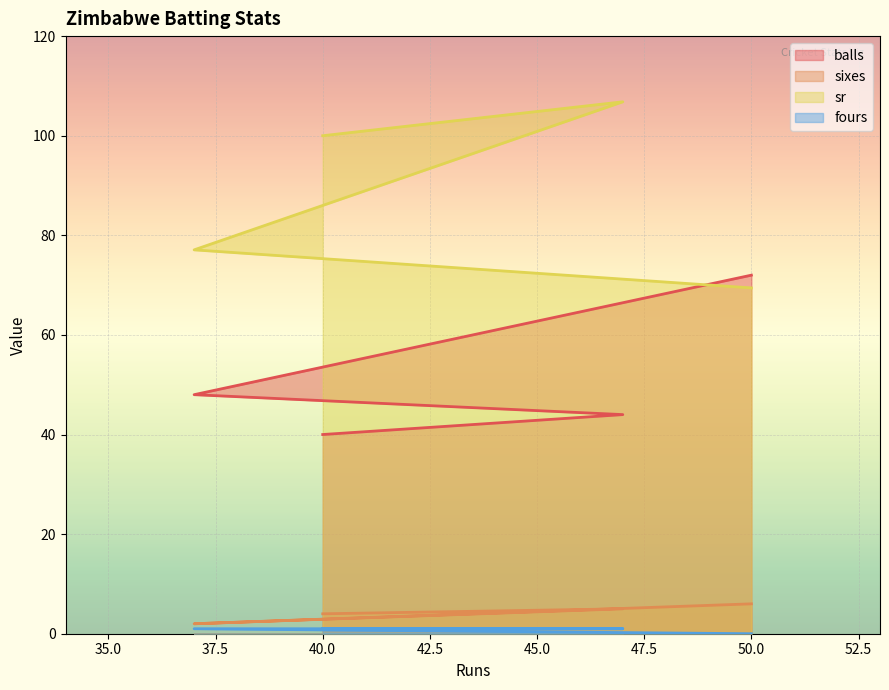

True or false: fours and sixes cross at least once.

False